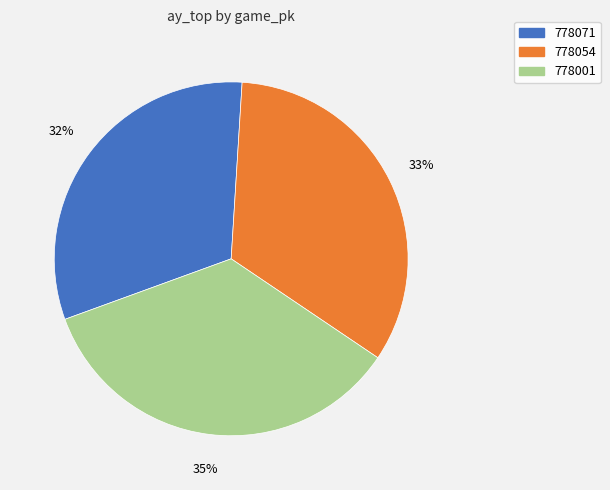

True or false: 778054 accounts for 33% of the total.

True